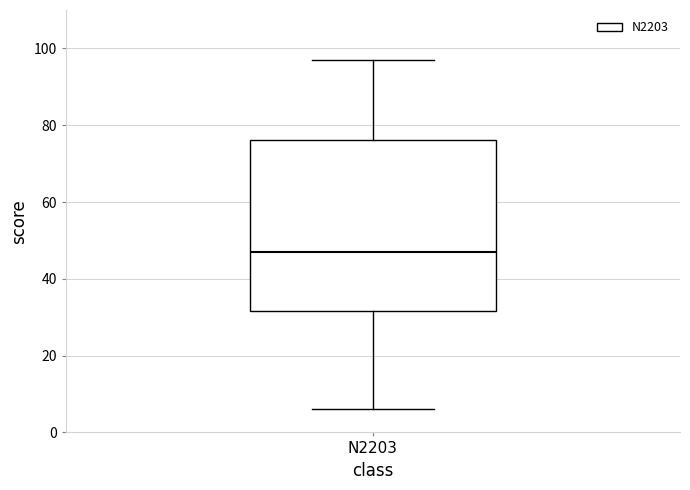

Transcribe this box plot: give where the median line is, the range the box spans, and where the two whiskers end, as read against the y-axis. The values are not printed on the chart, so give them approximately, as read against the axis.

median 48, box 32 to 76, whiskers 6 to 98